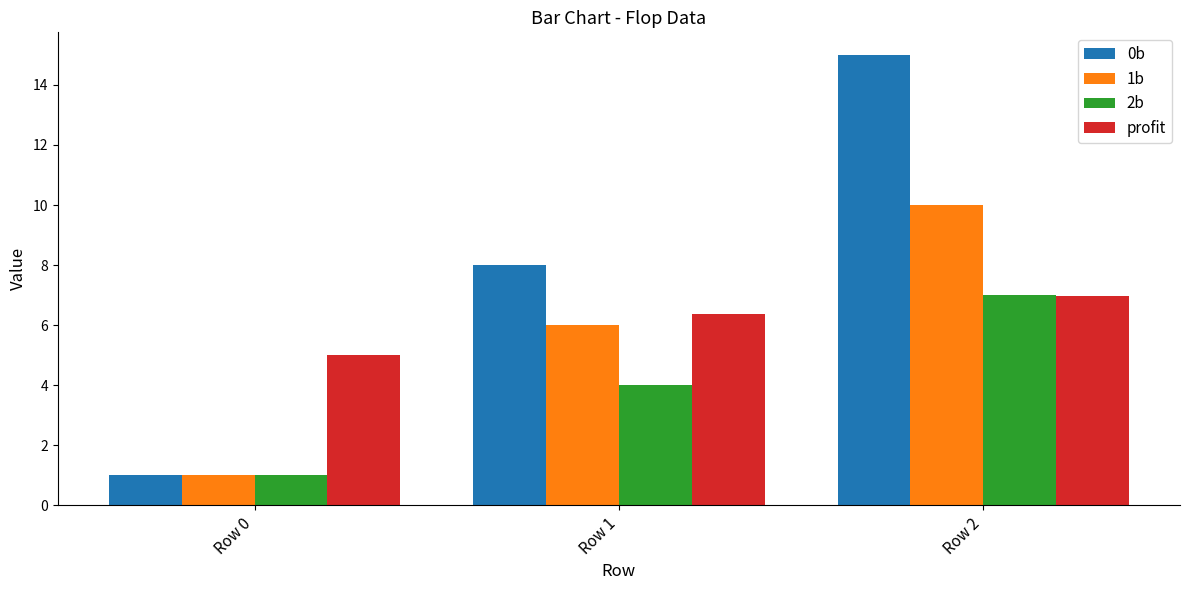

What is the difference between the highest and lowest values at Row 2?

8.0